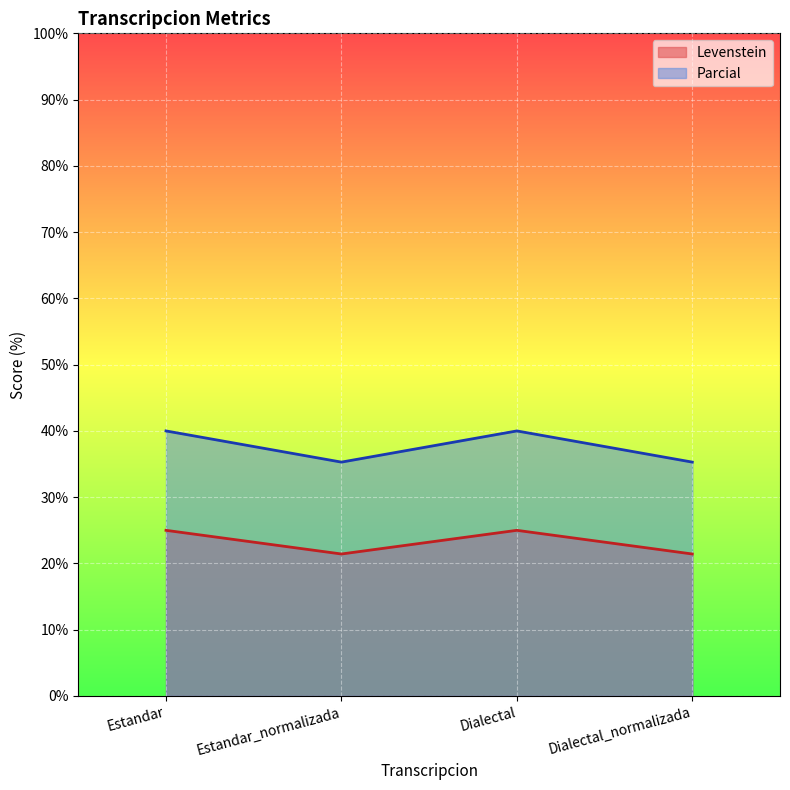

Which label corresponds to the smallest value in the chart?

Estandar_normalizada